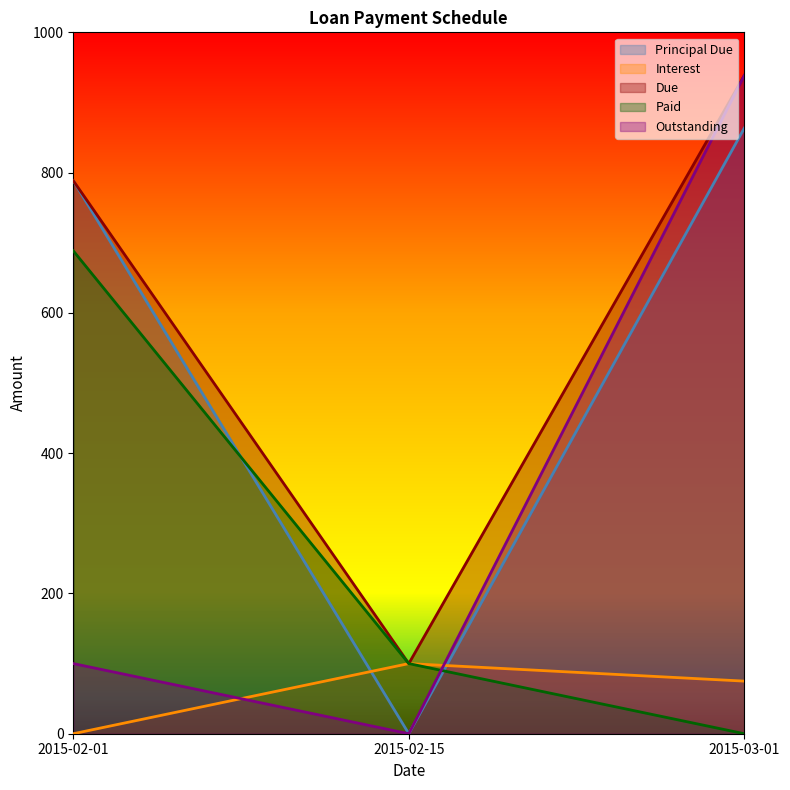

Where does the Due series first go above 788?

2015-02-01